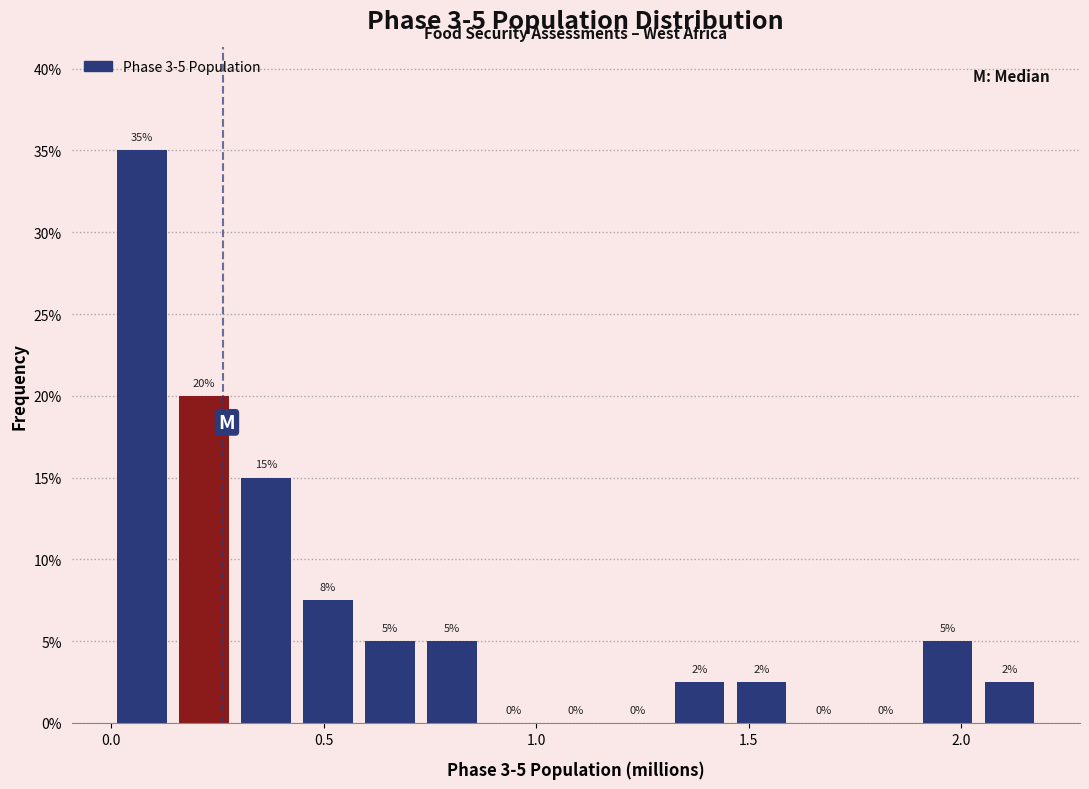

Around what value on the x-axis is the tallest bar? Give the approximate position of its centre, as read against the axis.

0.05